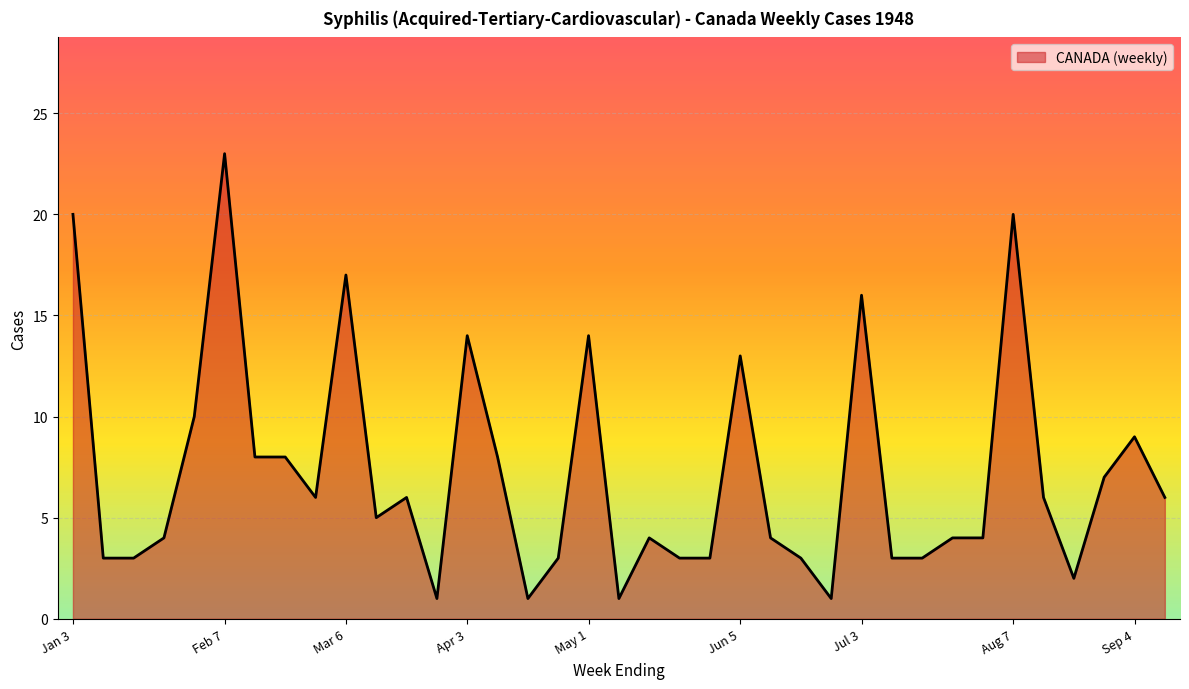

What is the maximum value shown in the chart?

23